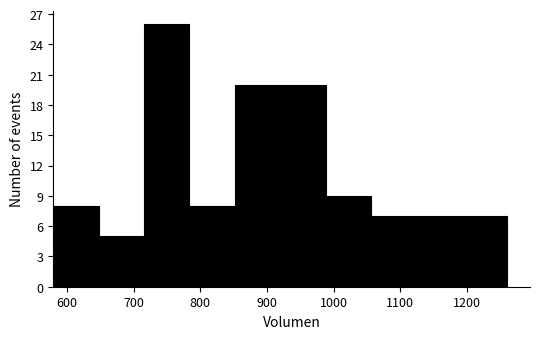

How tall is the bar that spans 920 to 990 on the x-axis? Neither the bar edges nor the heights are printed on the chart, so give them approximately, as read against the axes.

20